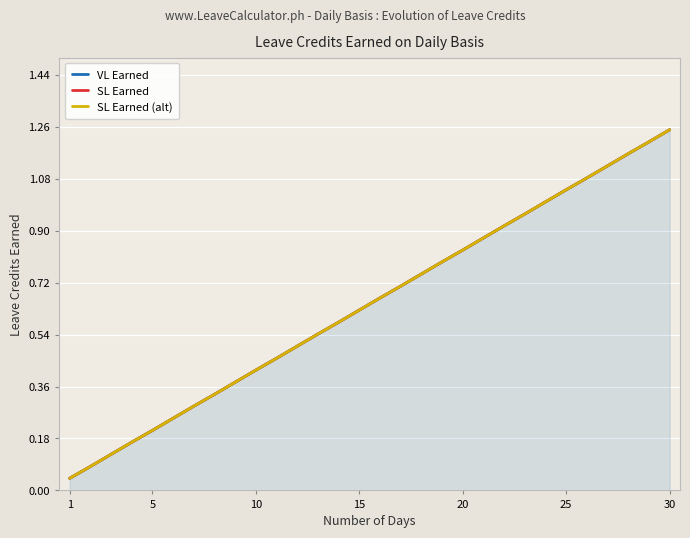

What are all the series names shown in the legend?

VL Earned, SL Earned, SL Earned (alt)